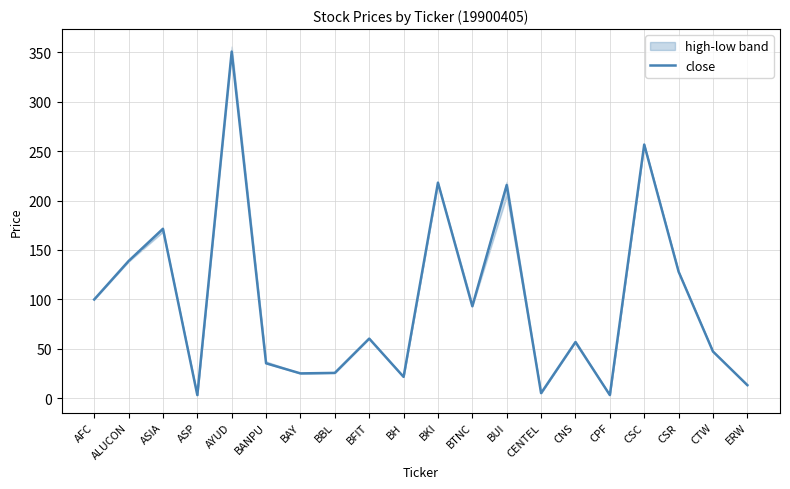

What is the difference between the values at CSR and ALUCON?

10.7